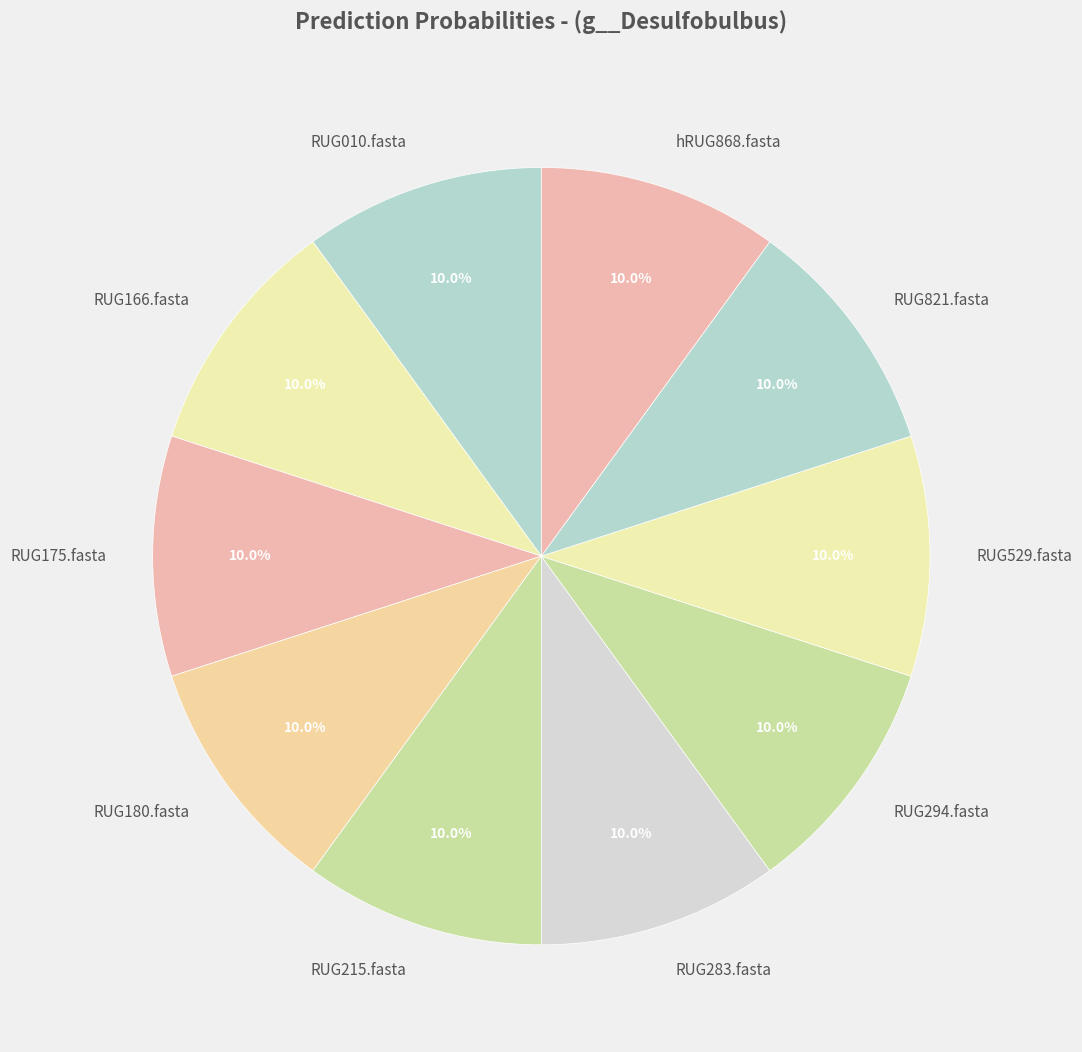

What is the total percentage of RUG821.fasta and RUG175.fasta?

20.0%